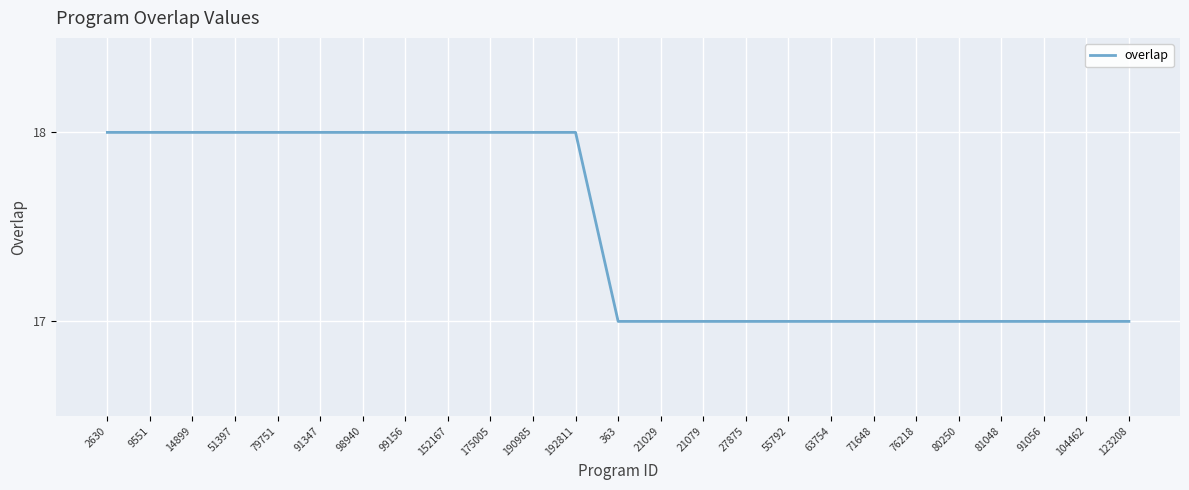

Is it true that the value at 51397 is 18?

True